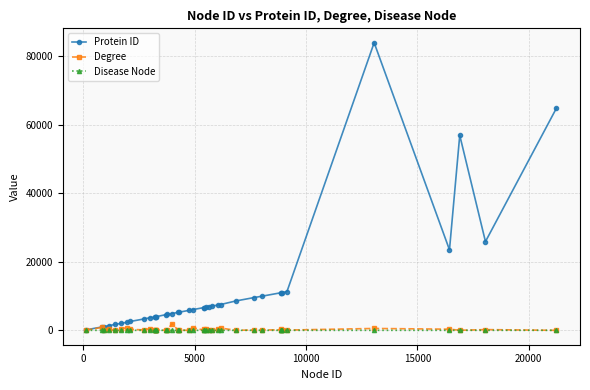

What is the maximum value shown in the chart?

83987